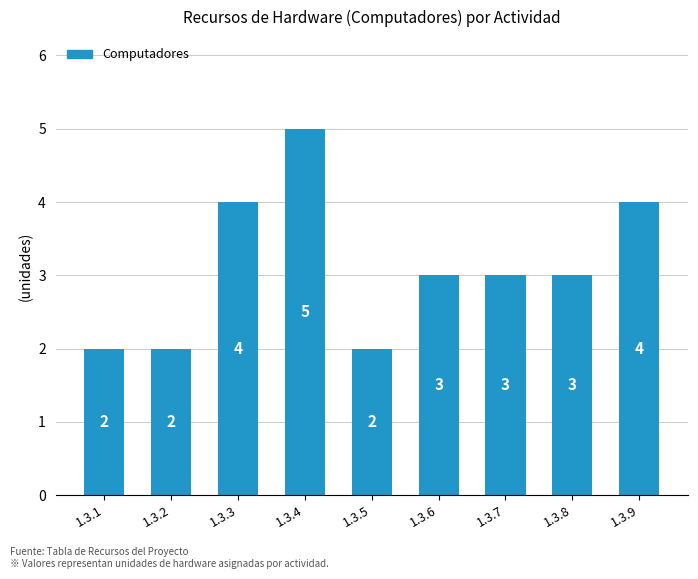

What is the greatest value displayed?

5